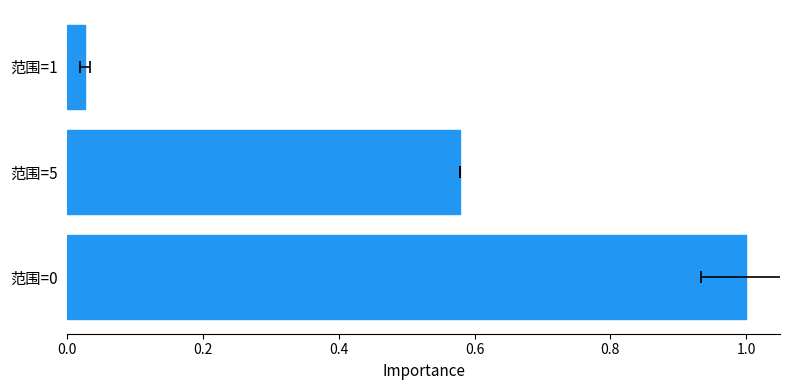

The value at 范围=0 is 1.0. True or false?

True